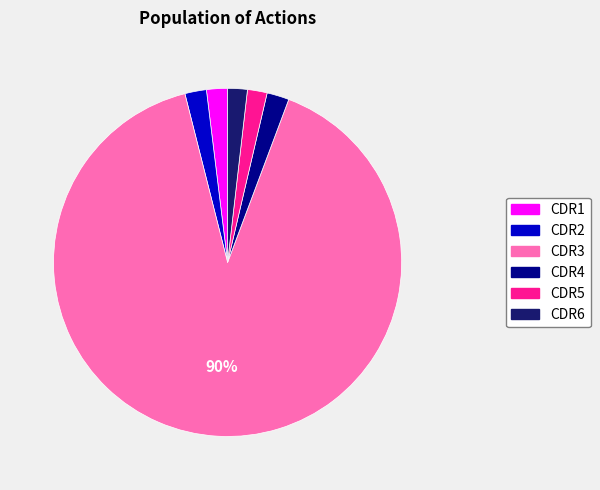

To the nearest percent, what is the combined percentage of CDR3 and CDR2?

92%